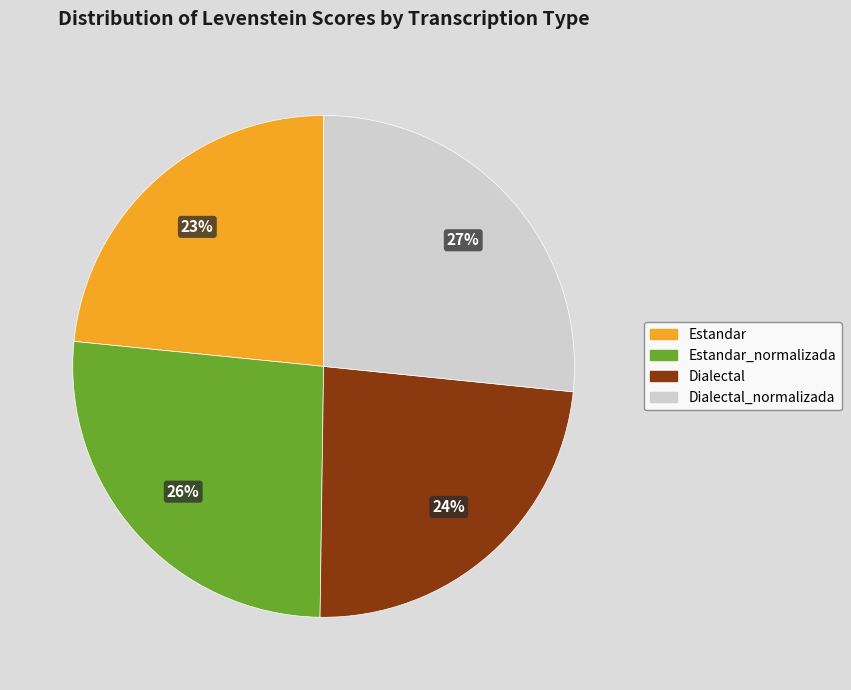

To the nearest percent, what is the average slice percentage?

25%